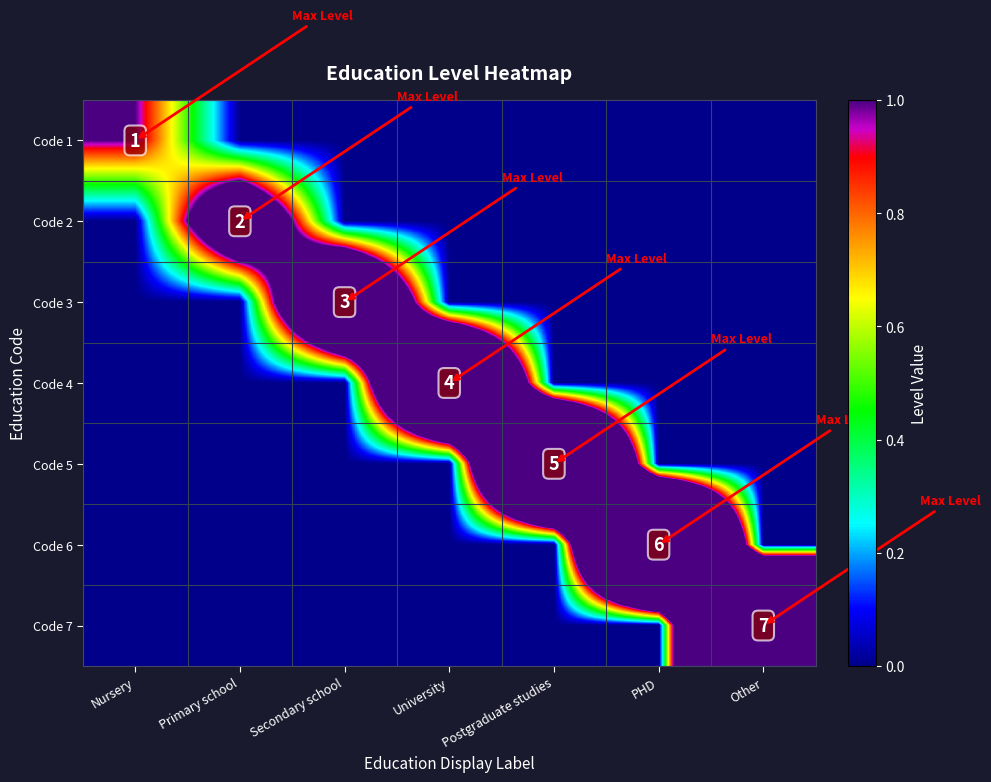

The Code 2 series shows 2 at Primary school. True or false?

True